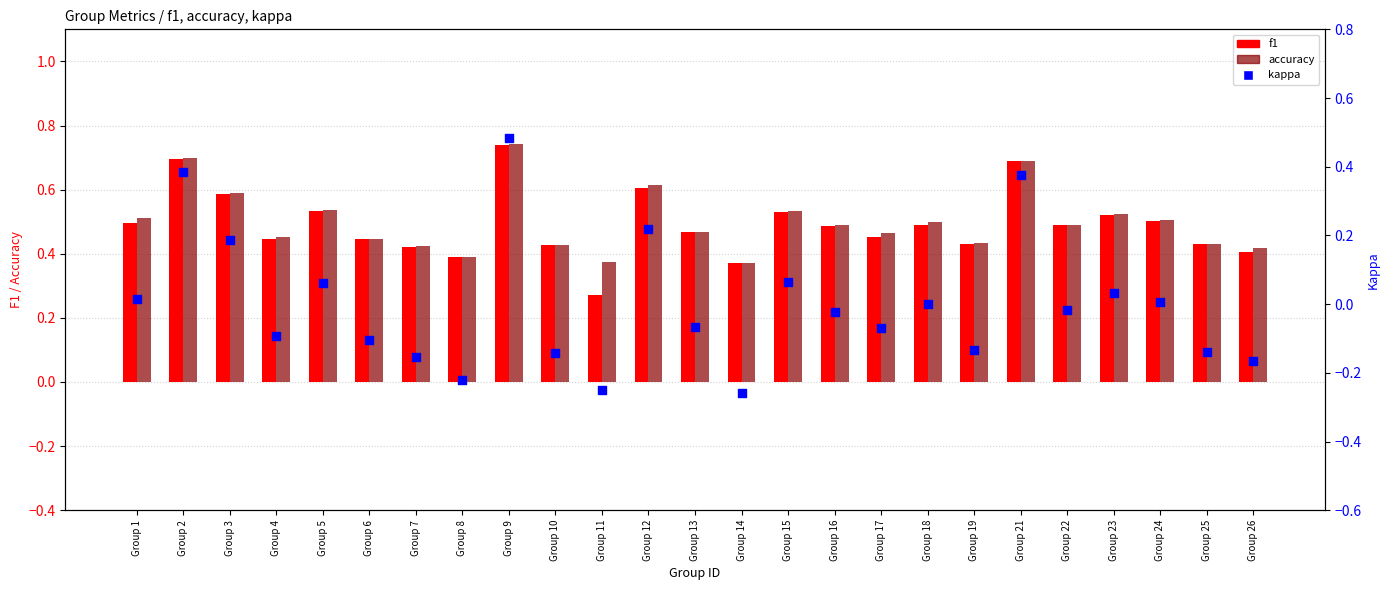

Which series reaches the maximum Y coordinate?

accuracy